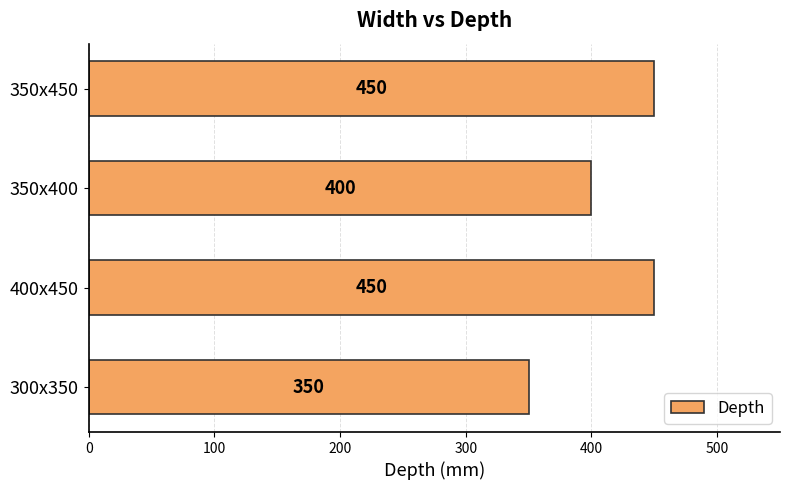

What is the greatest value displayed?

450